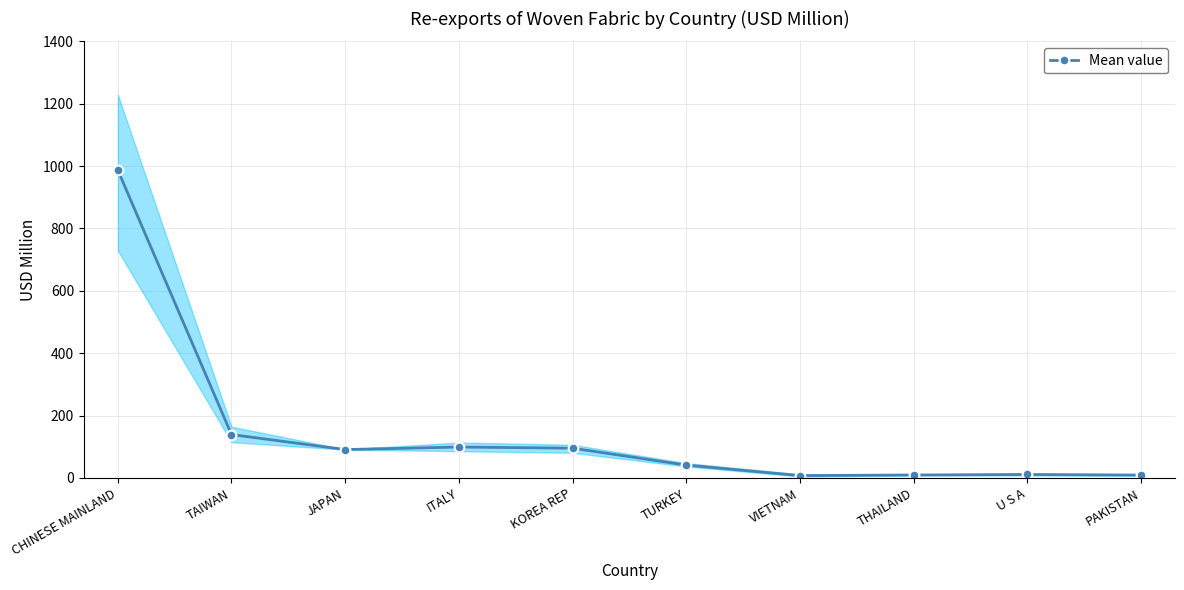

Where is the data nearest to the value 497?

TAIWAN